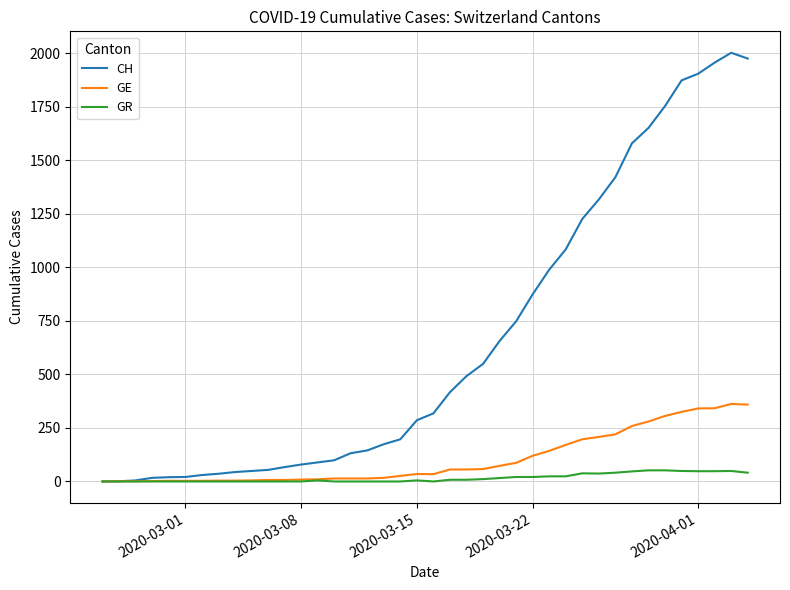

What is the highest value of the GR series?

52